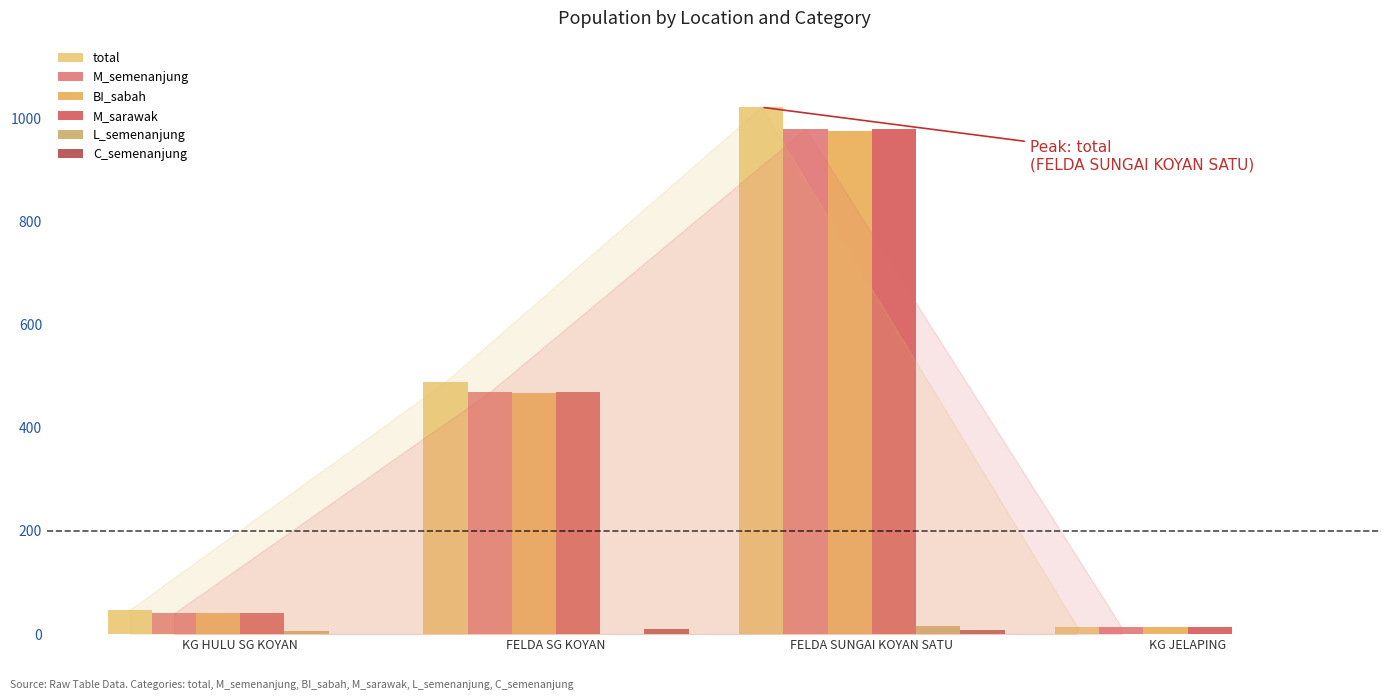

List the labels in order of C_semenanjung value, smallest first.

KG JELAPING, KG HULU SG KOYAN, FELDA SUNGAI KOYAN SATU, FELDA SG KOYAN